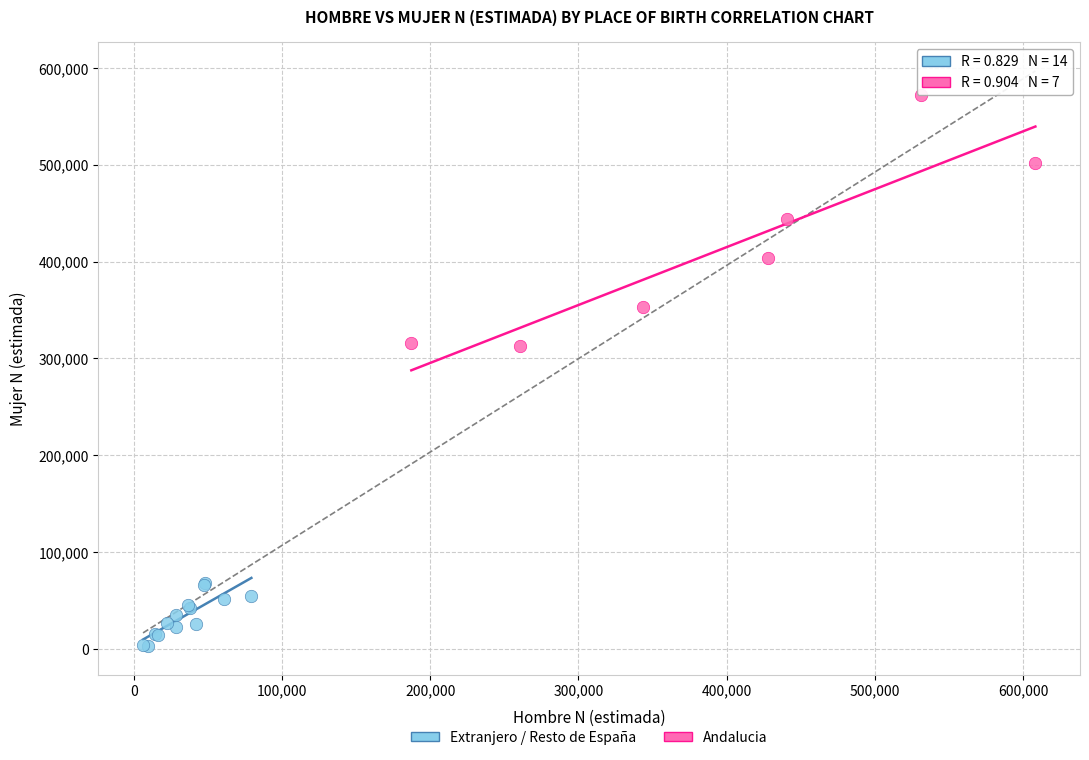

Which series reaches the minimum Y coordinate?

Extranjero / Resto de España